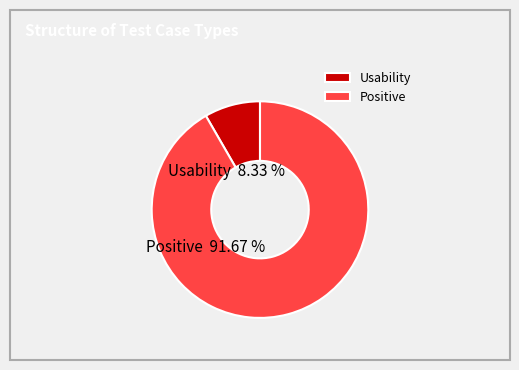

To the nearest percent, what portion does Usability represent?

8%